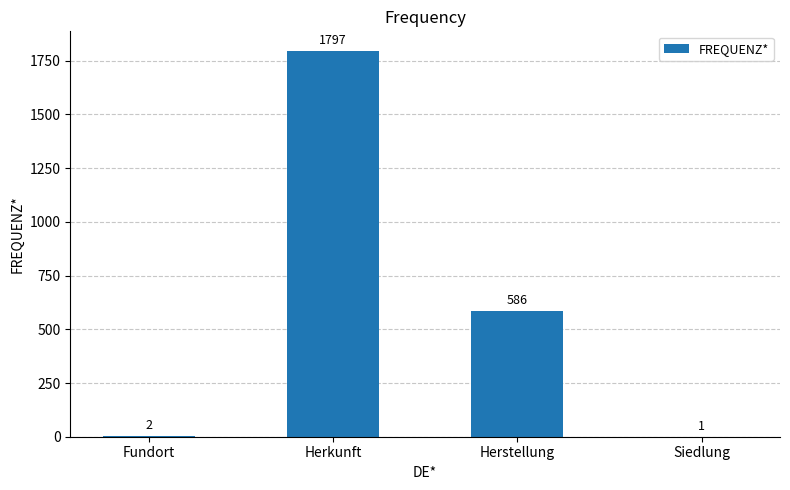

At which label does the data first exceed 586?

Herkunft